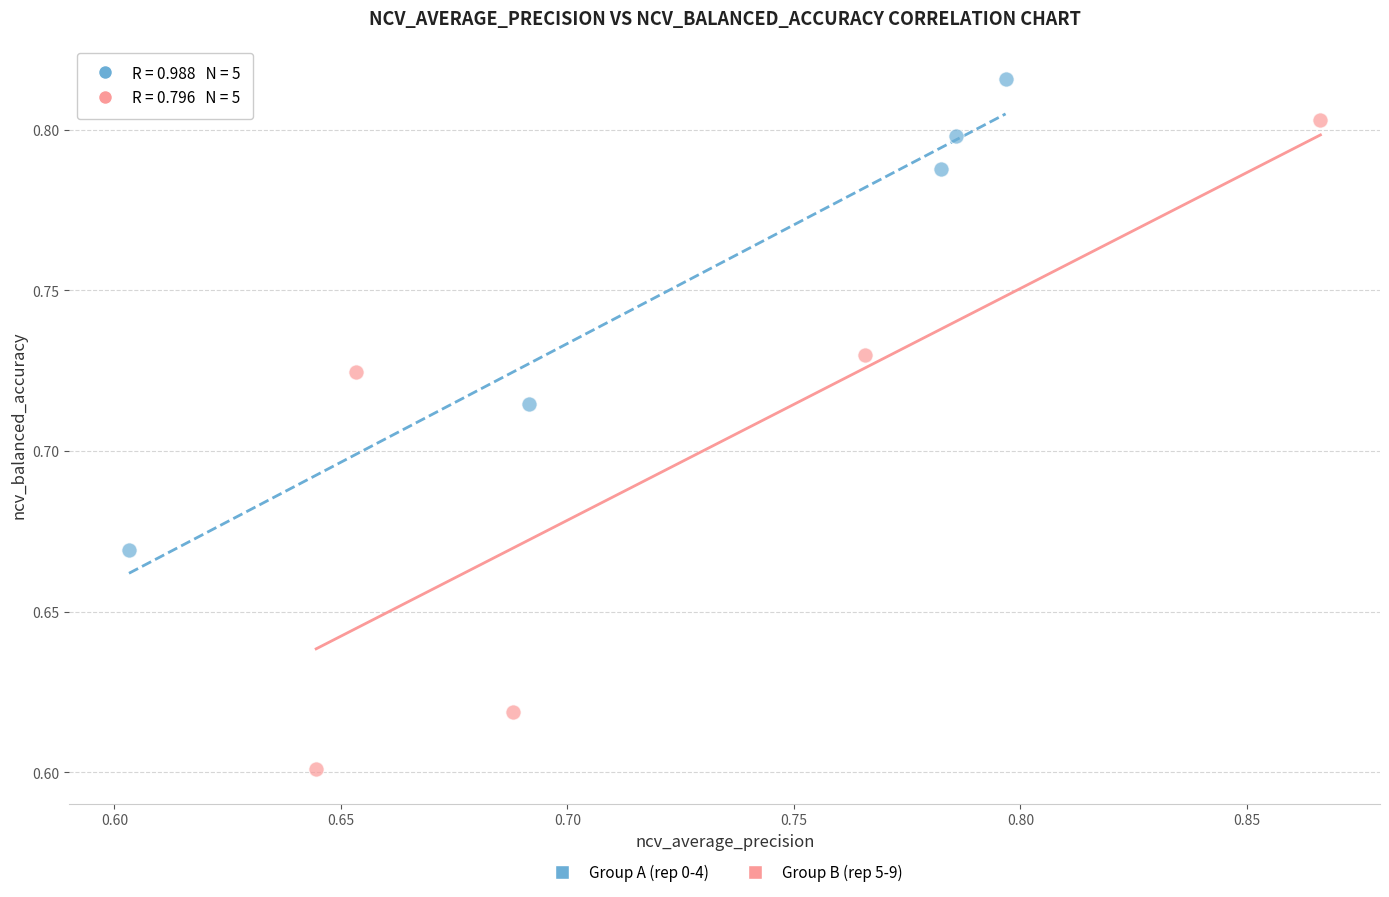

Which series reaches the minimum Y coordinate?

Group B (rep 5-9)